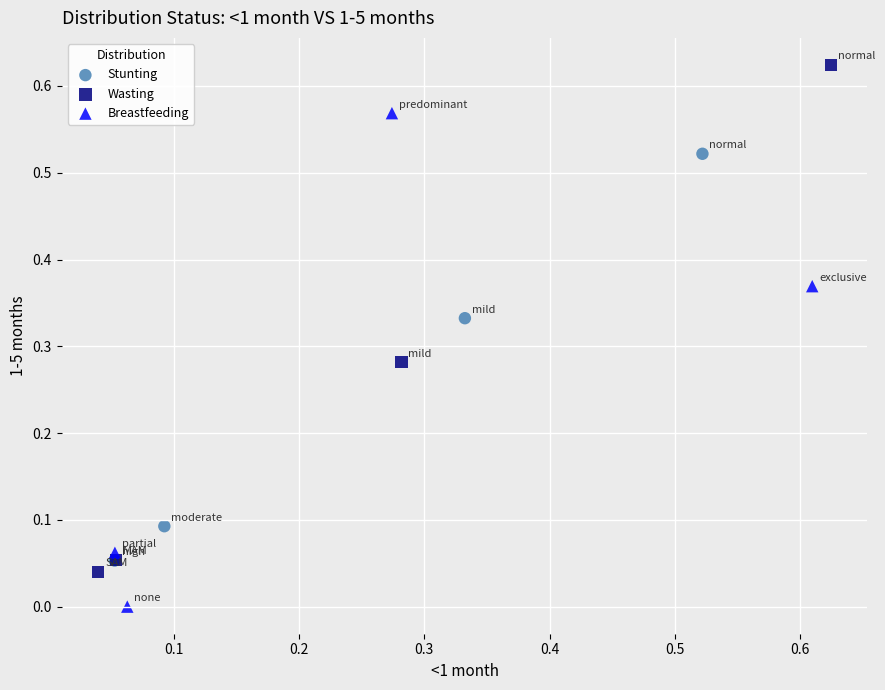

Which series reaches the minimum Y coordinate?

Breastfeeding